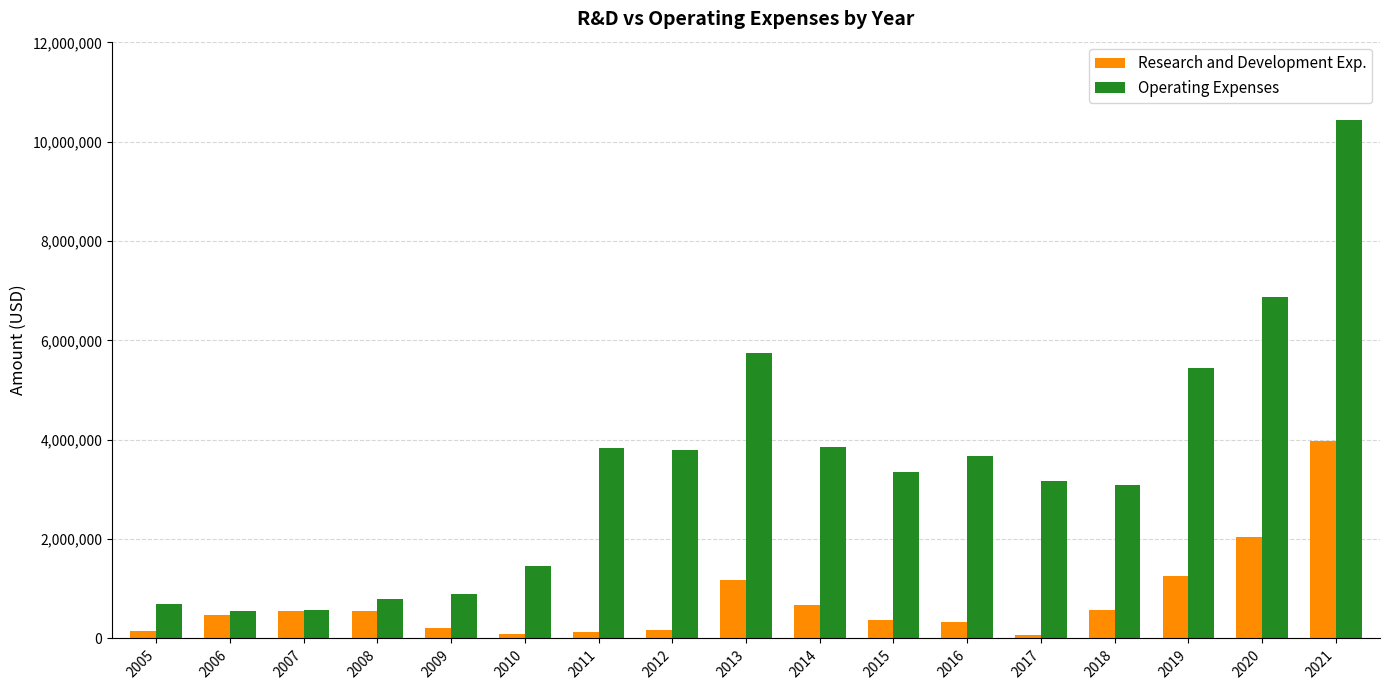

The value of Operating Expenses at 2011 is 3825700. True or false?

True